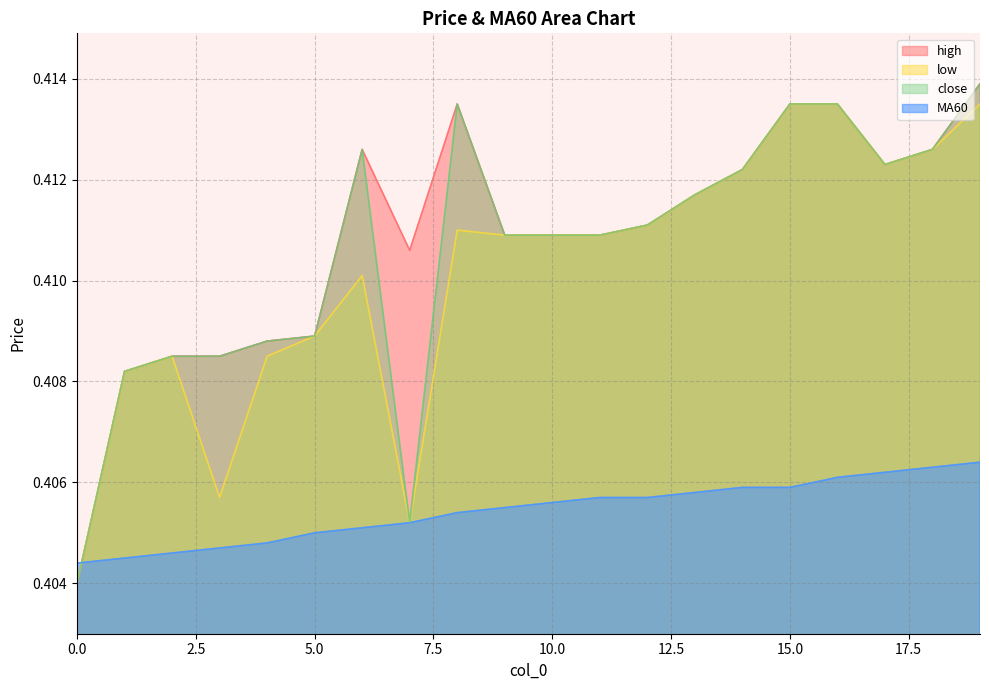

What is the sum of all close values?

8.2